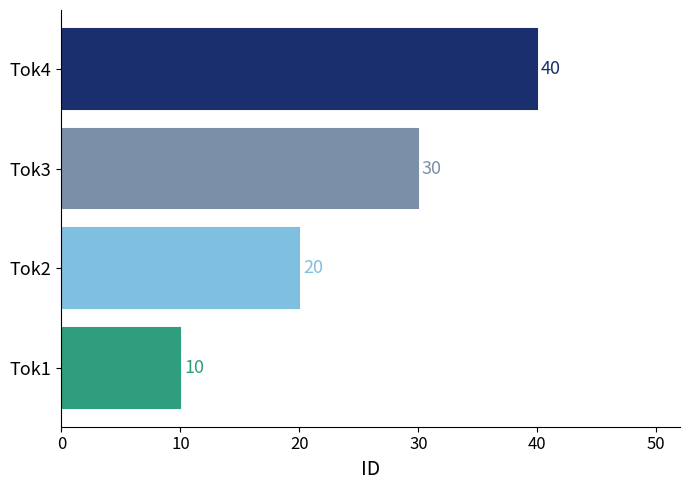

Which has a higher value, Tok1 or Tok2?

Tok2